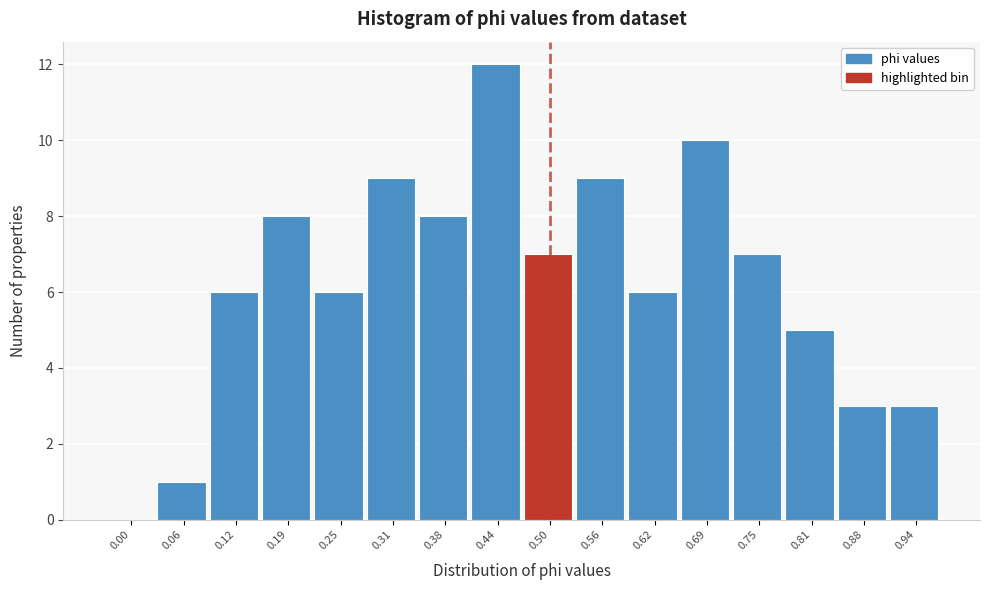

Reading right to left, transcribe all the data shown in this chart.

0.94=3	0.88=3	0.81=5	0.75=7	0.69=10	0.62=6	0.56=9	0.50=7	0.44=12	0.38=8	0.31=9	0.25=6	0.19=8	0.12=6	0.06=1	0.00=0